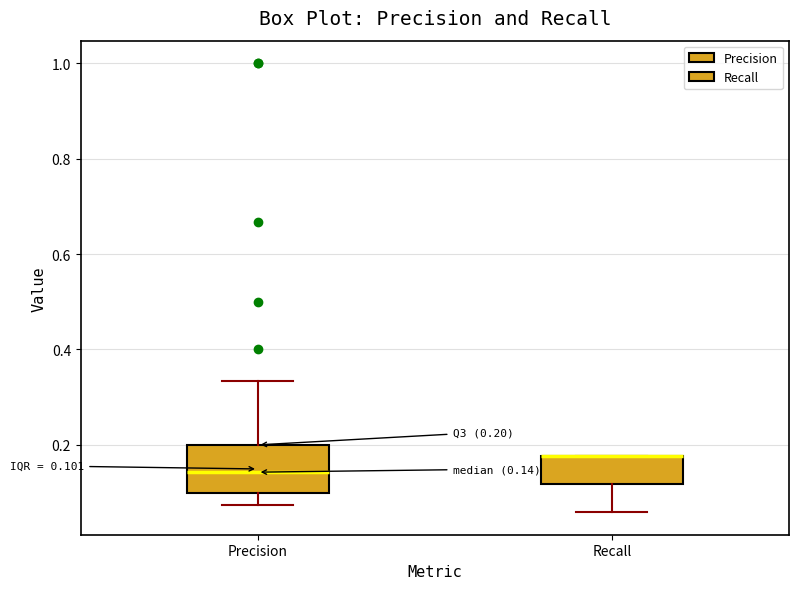

Comparing the boxes themselves (not the whiskers), which one is the tallest?

Precision